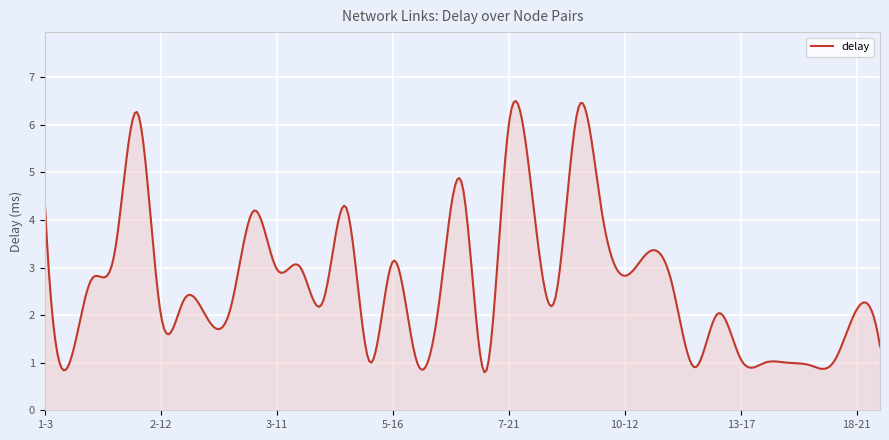

What is the minimum value shown in the chart?

0.8